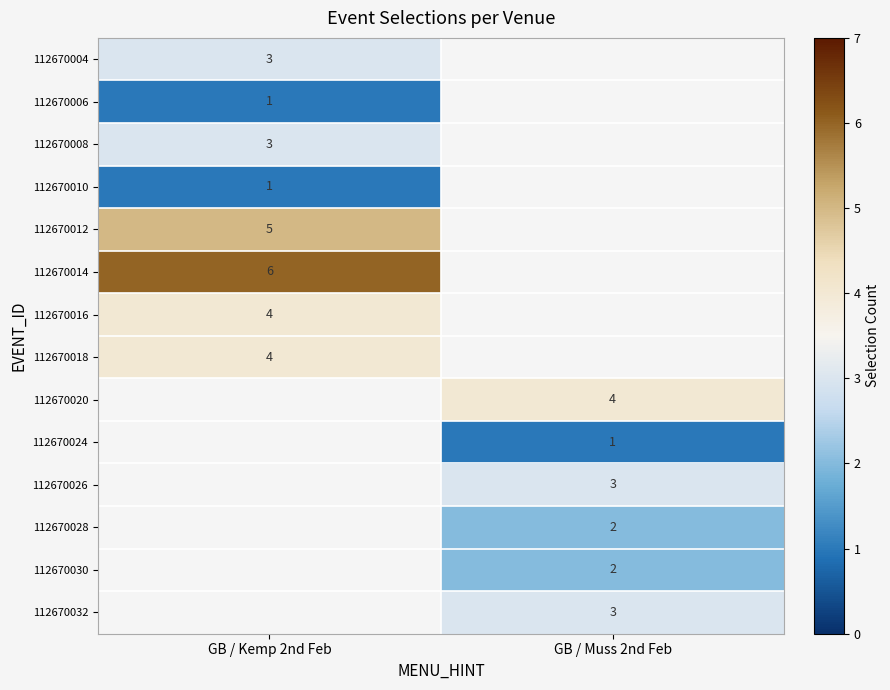

Is the value of 112670008 at GB / Kemp 2nd Feb greater than the value of 112670012 at GB / Kemp 2nd Feb?

No